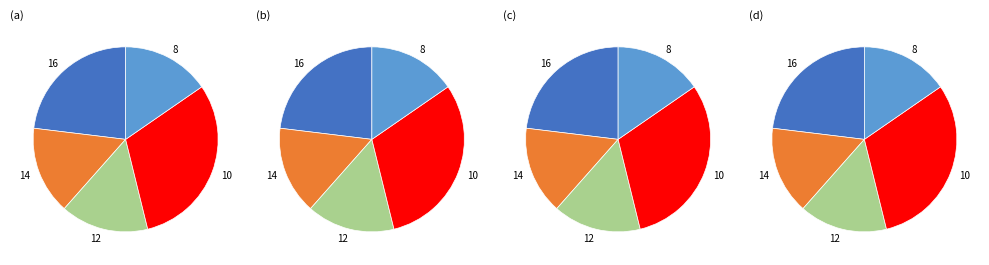

Does 10 account for over 50% of the chart?

No